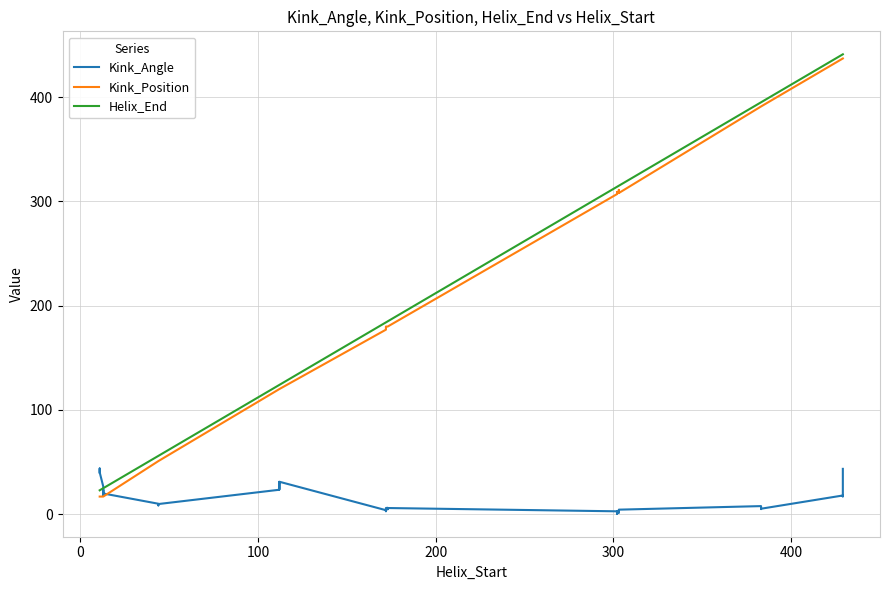

What are all the series names shown in the legend?

Kink_Angle, Kink_Position, Helix_End